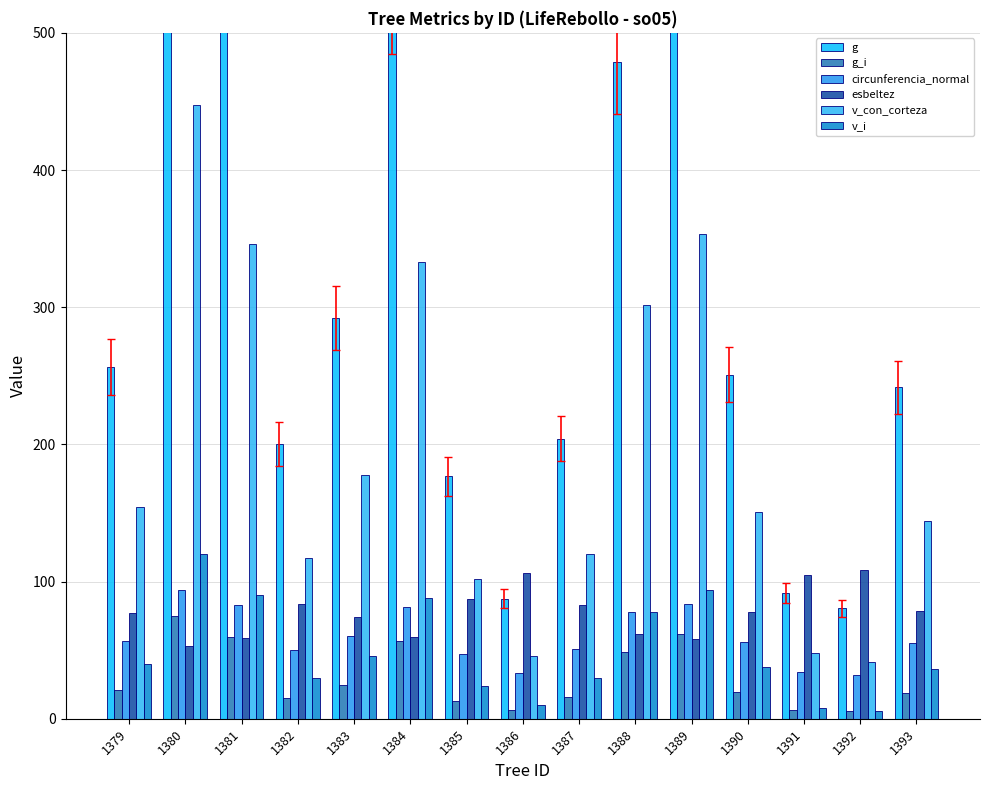

What is the sum of the esbeltez values at 1383 and 1385?

160.9